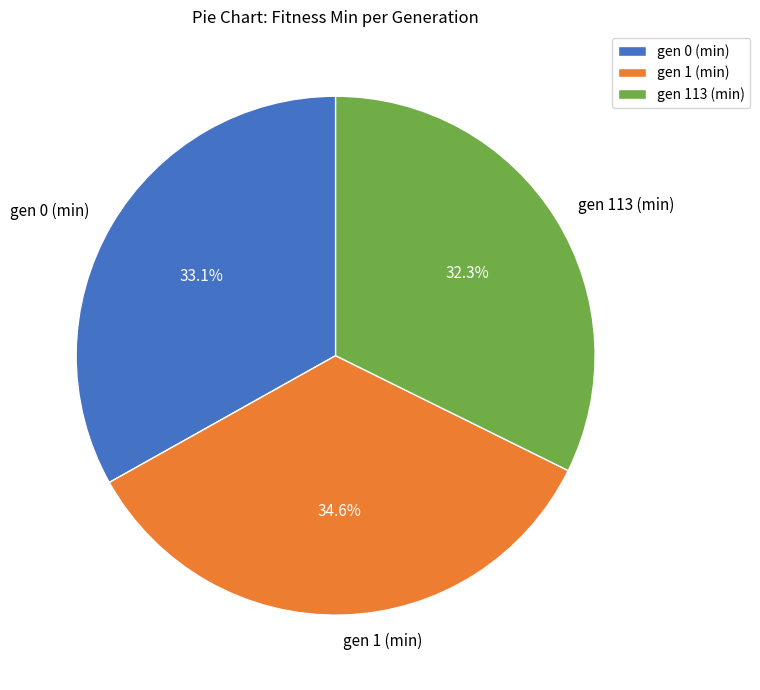

Rank the categories by value from highest to lowest.

gen 1 (min), gen 0 (min), gen 113 (min)